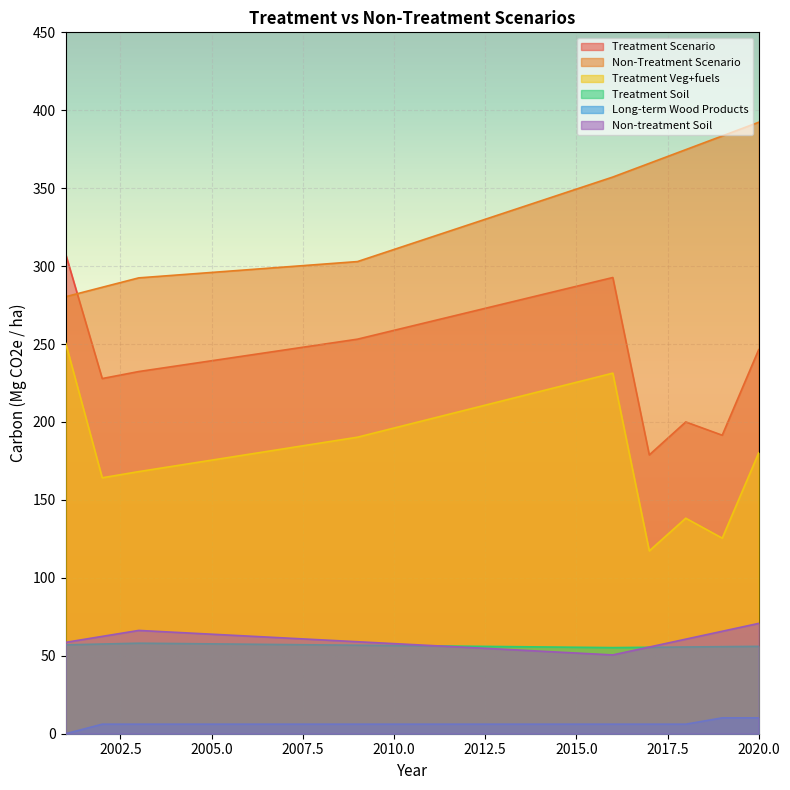

What is the sum of the Non-Treatment Scenario values at 2015 and 2002?

635.8